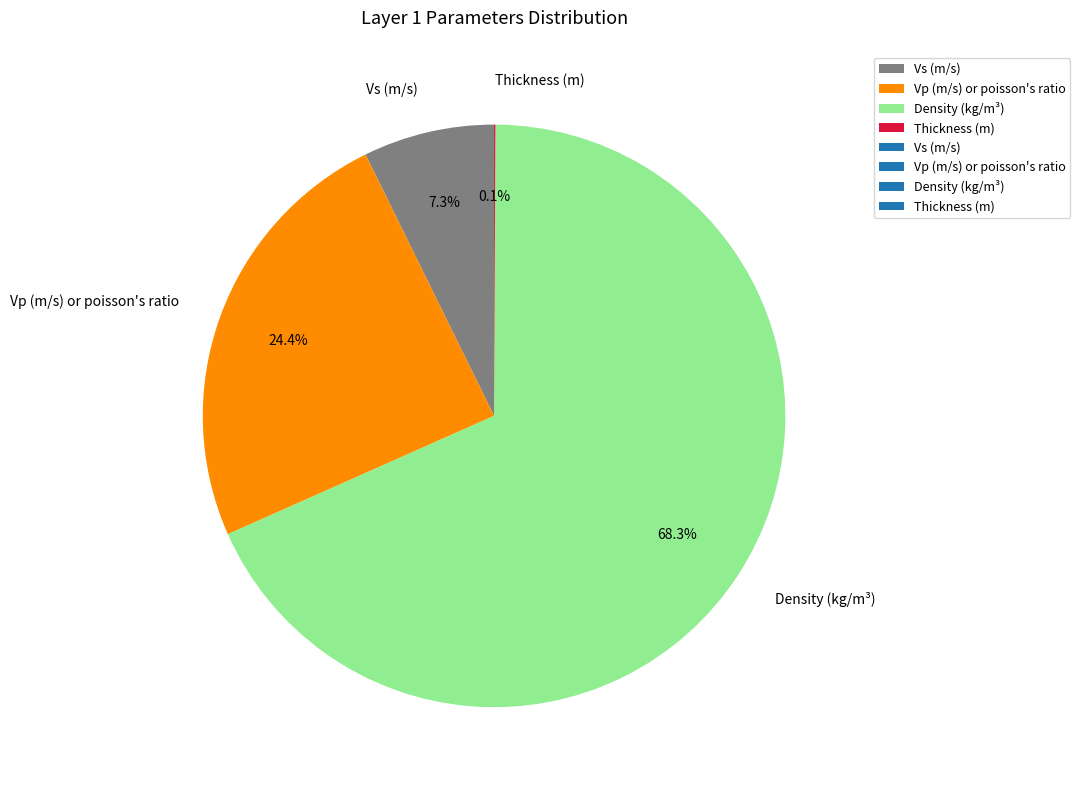

Which slice is the largest?

Density (kg/m³)